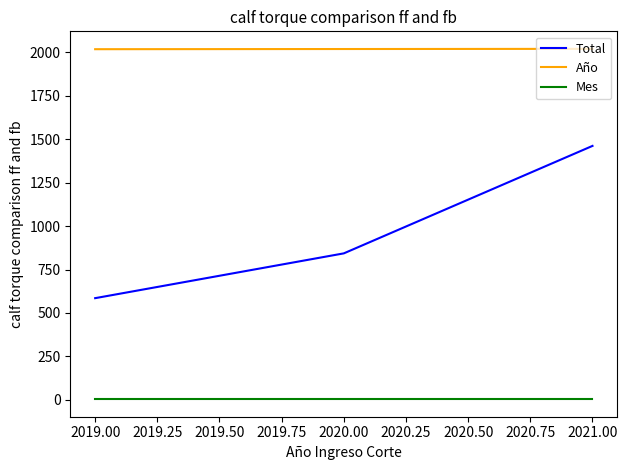

List the series in order of their overall mean, lowest first.

Mes, Total, Año